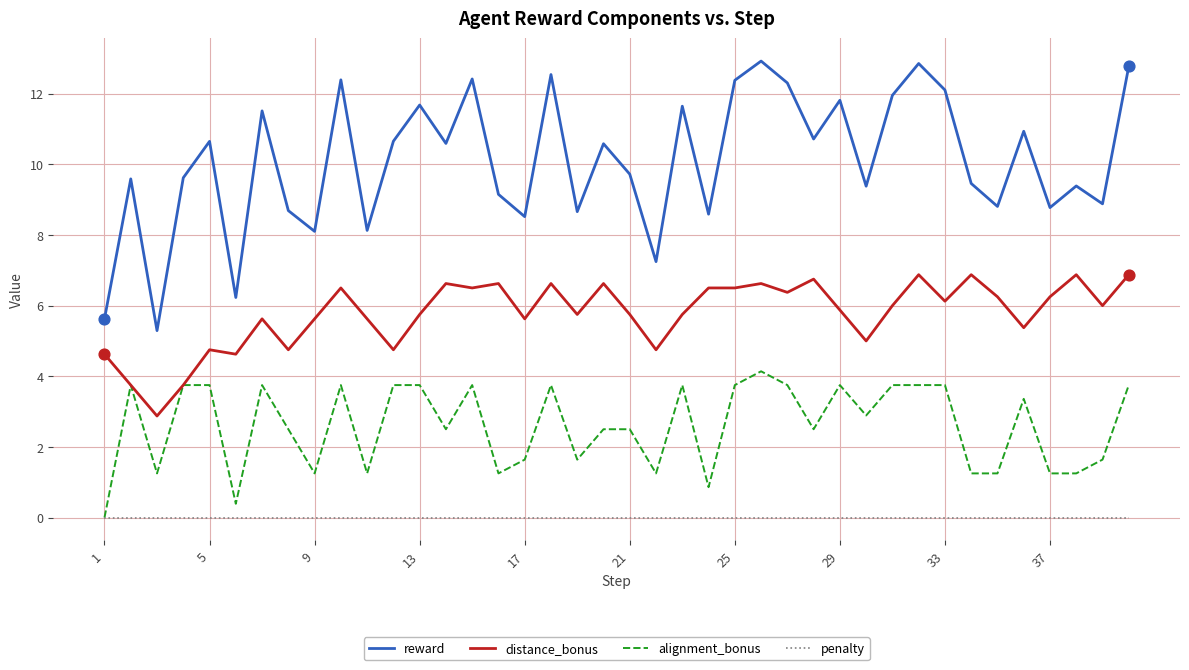

Which series has the widest spread of values?

reward